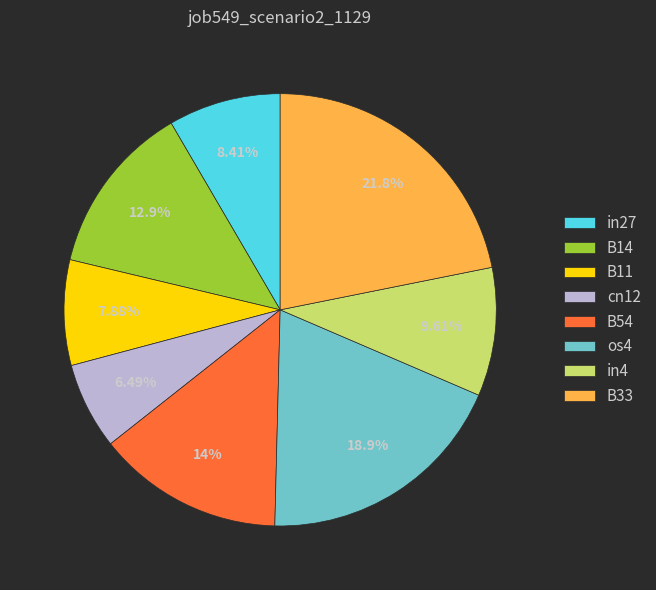

To the nearest percent, what percentage of the pie is B33?

22%